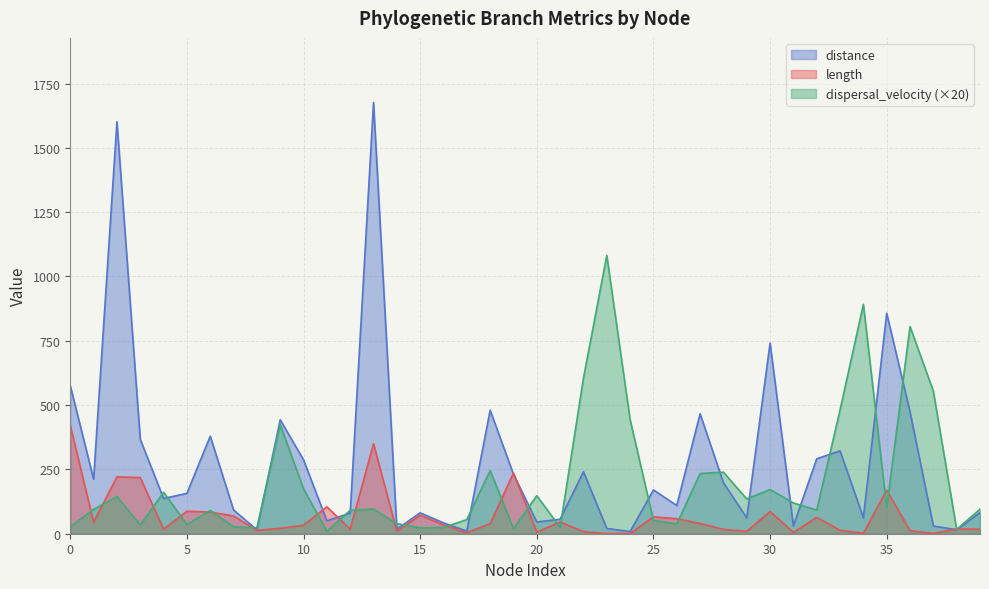

What is the label of the 38th point from the left?

37